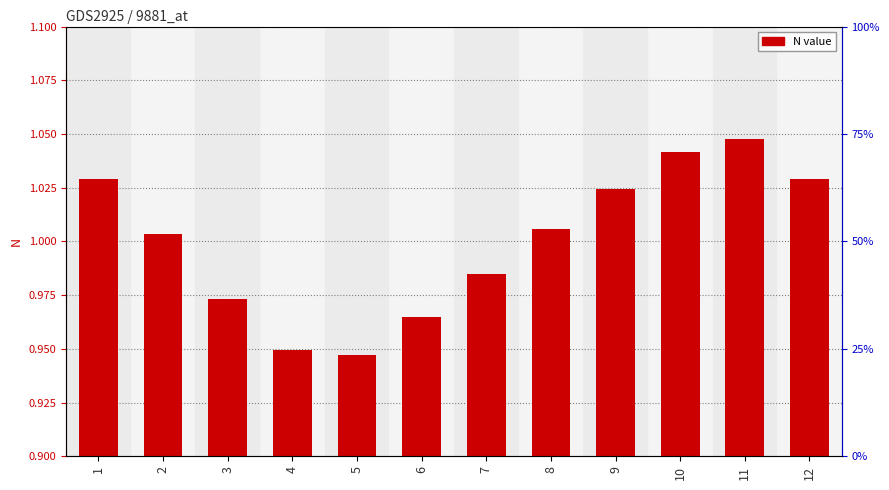

Which has a higher value, 12 or 2?

12